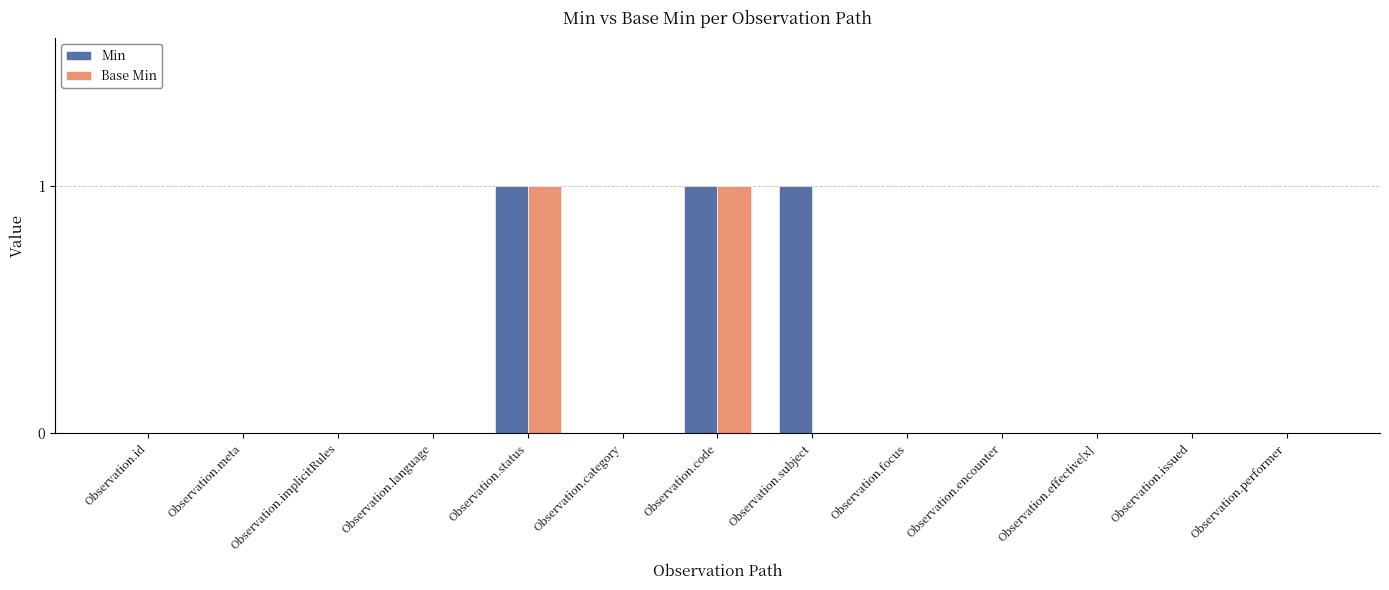

What is the greatest value displayed?

1